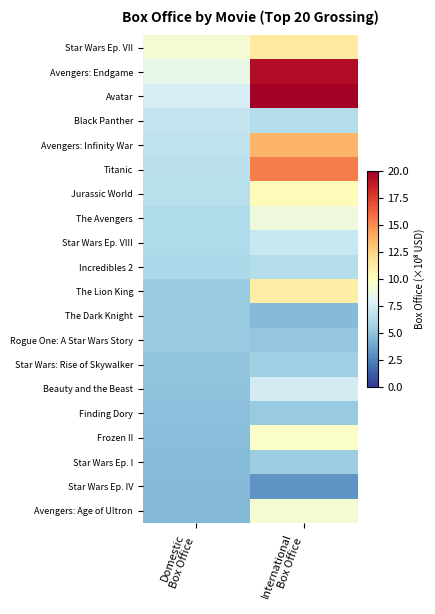

Which has a higher value, Domestic
Box Office or International
Box Office?

International
Box Office